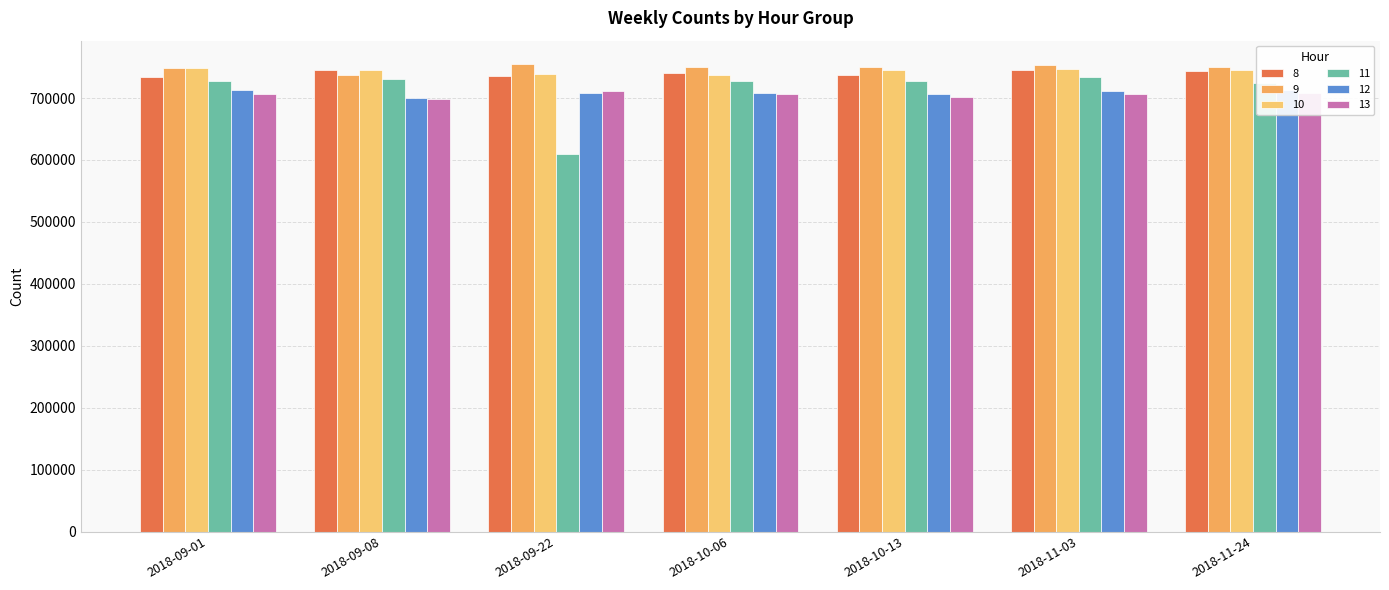

What is the approximate value of 13 at 2018-09-08?

698444